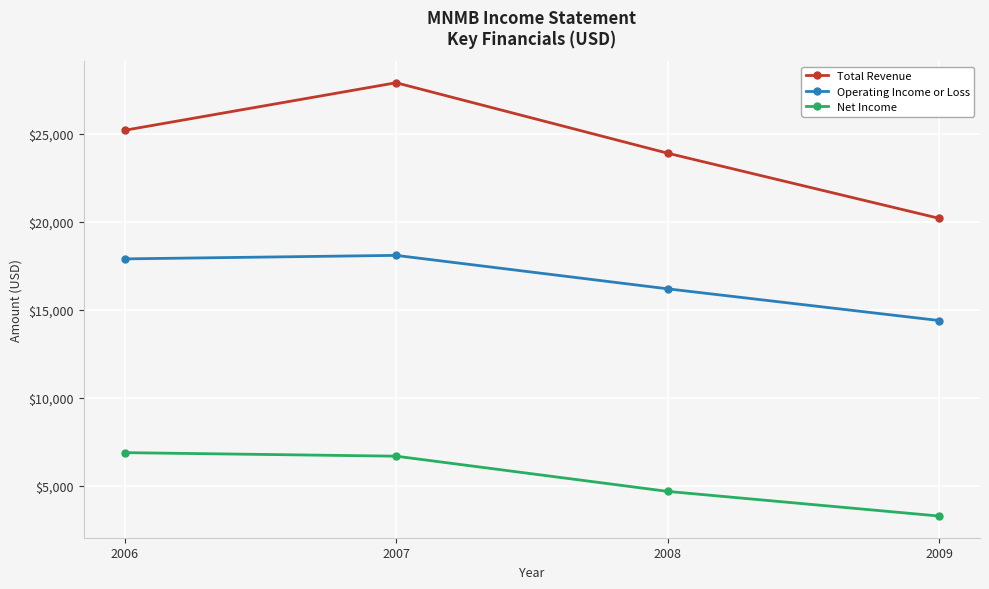

Which category has the highest value across all series?

2007